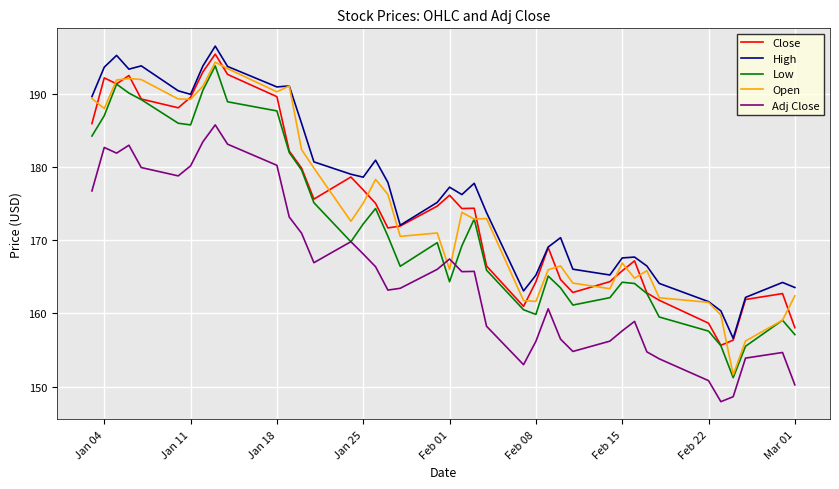

Which series has the largest total across all categories?

High